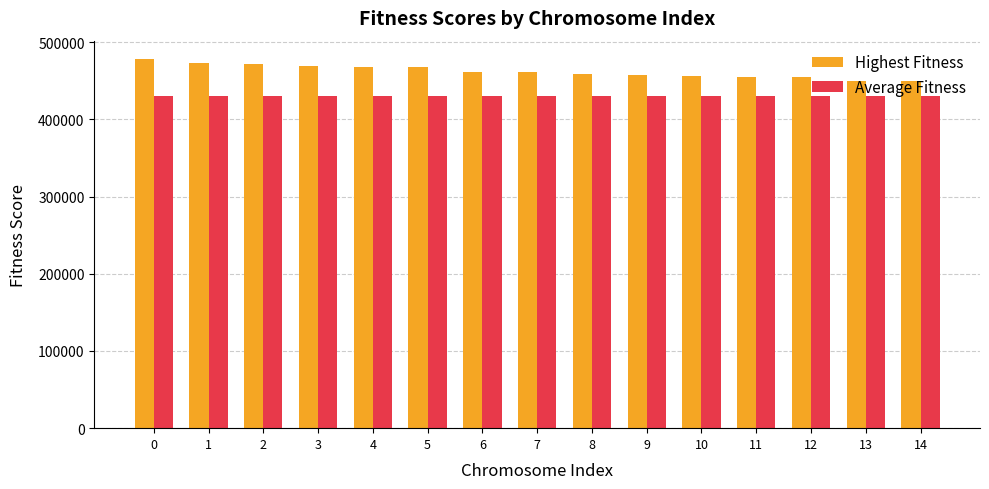

List the series in order of their overall mean, lowest first.

Average Fitness, Highest Fitness